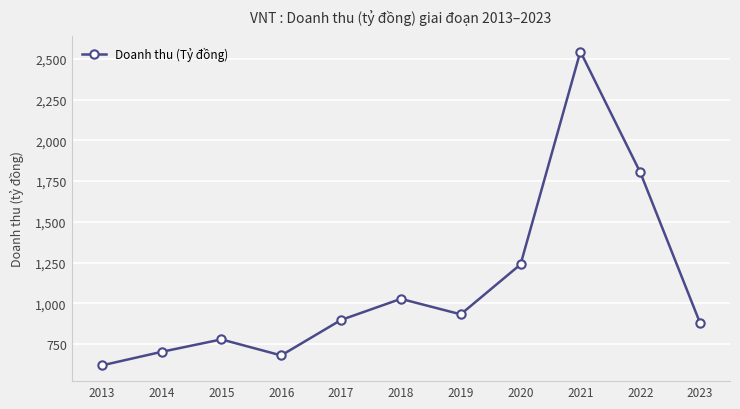

Is it true that the value at 2021 is 2544.3?

True